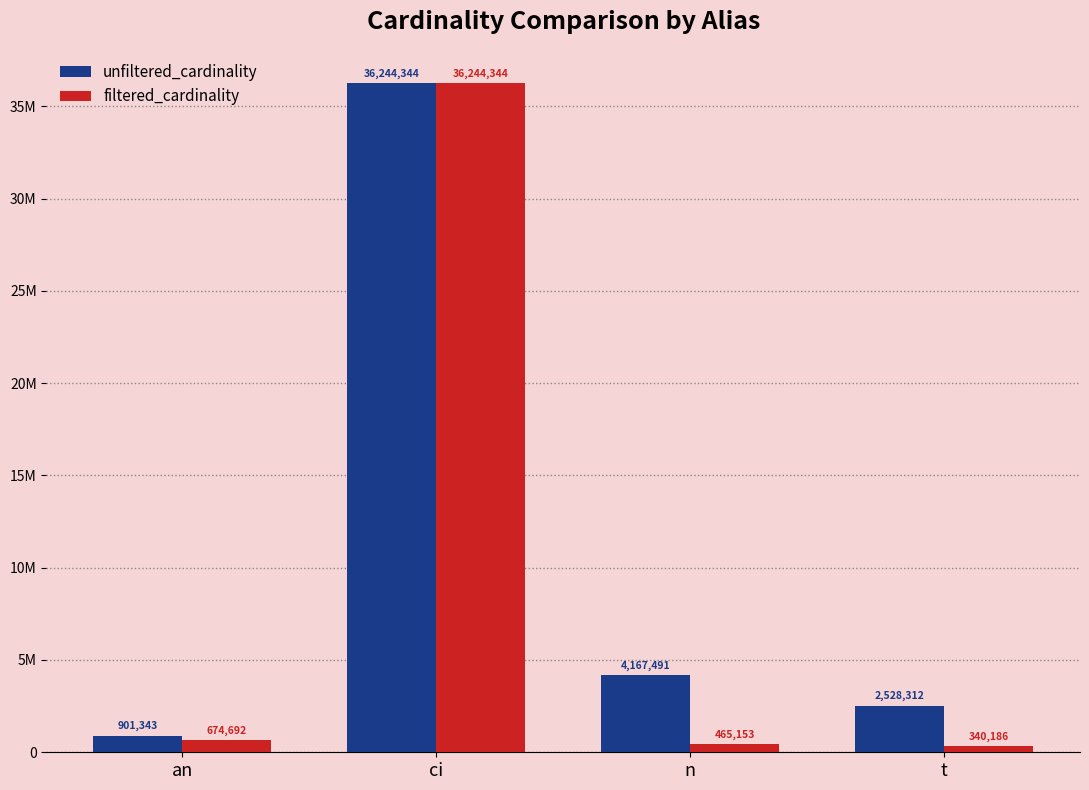

List the labels in order of unfiltered_cardinality value, smallest first.

an, t, n, ci